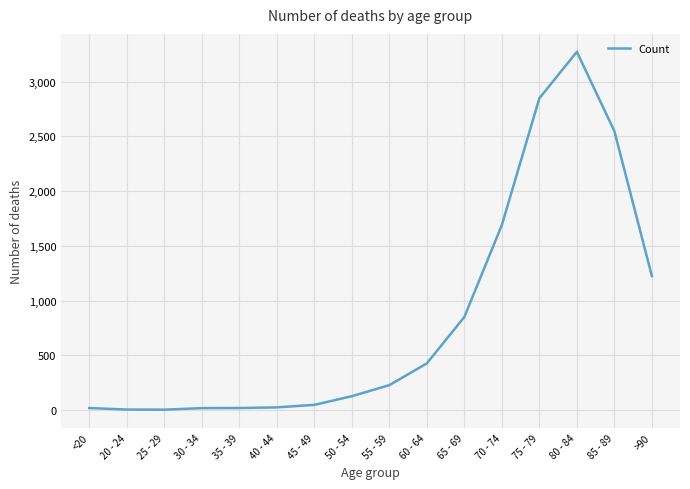

What is the difference between the maximum and minimum values?

3270